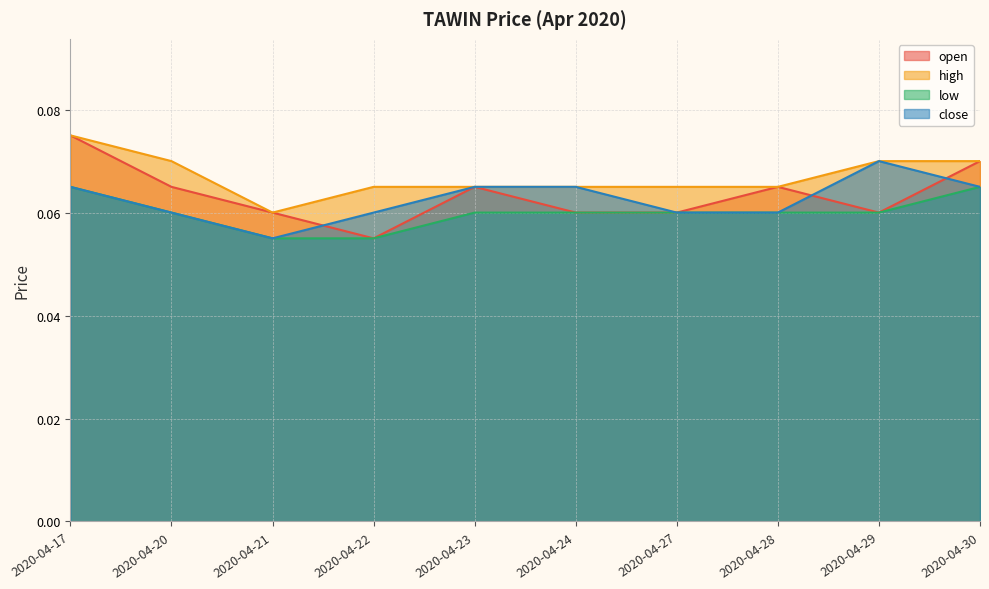

How many lines are shown in the chart?

4